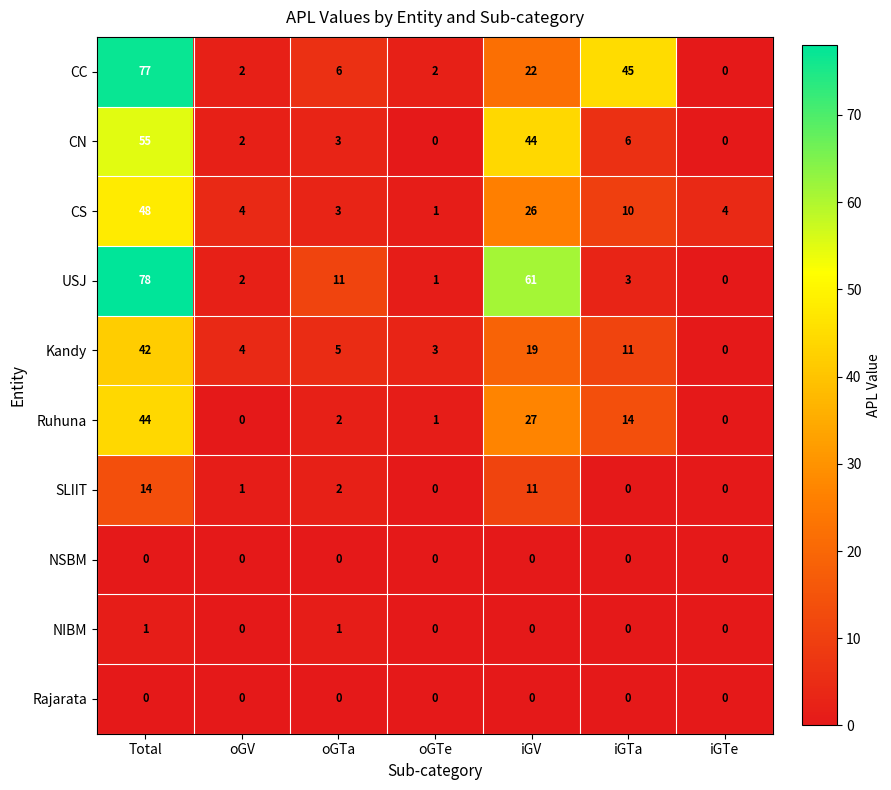

Which series has the largest range (max minus min)?

USJ